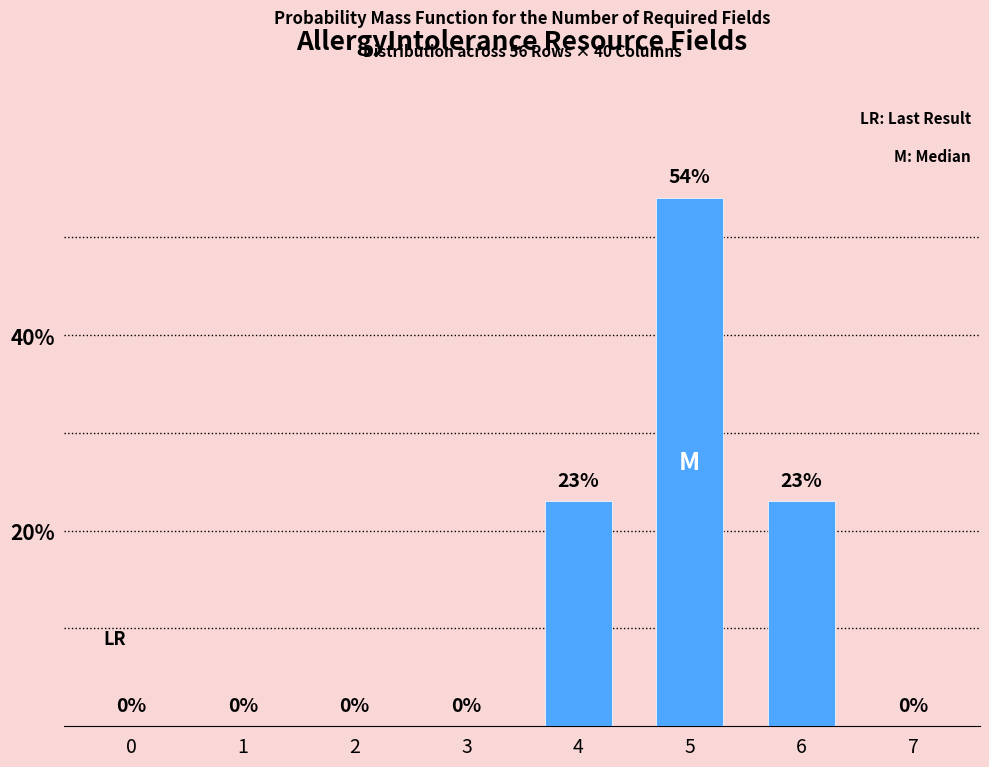

Reading right to left, extract all data points from this chart.

7=0	6=23	5=54	4=23	3=0	2=0	1=0	0=0